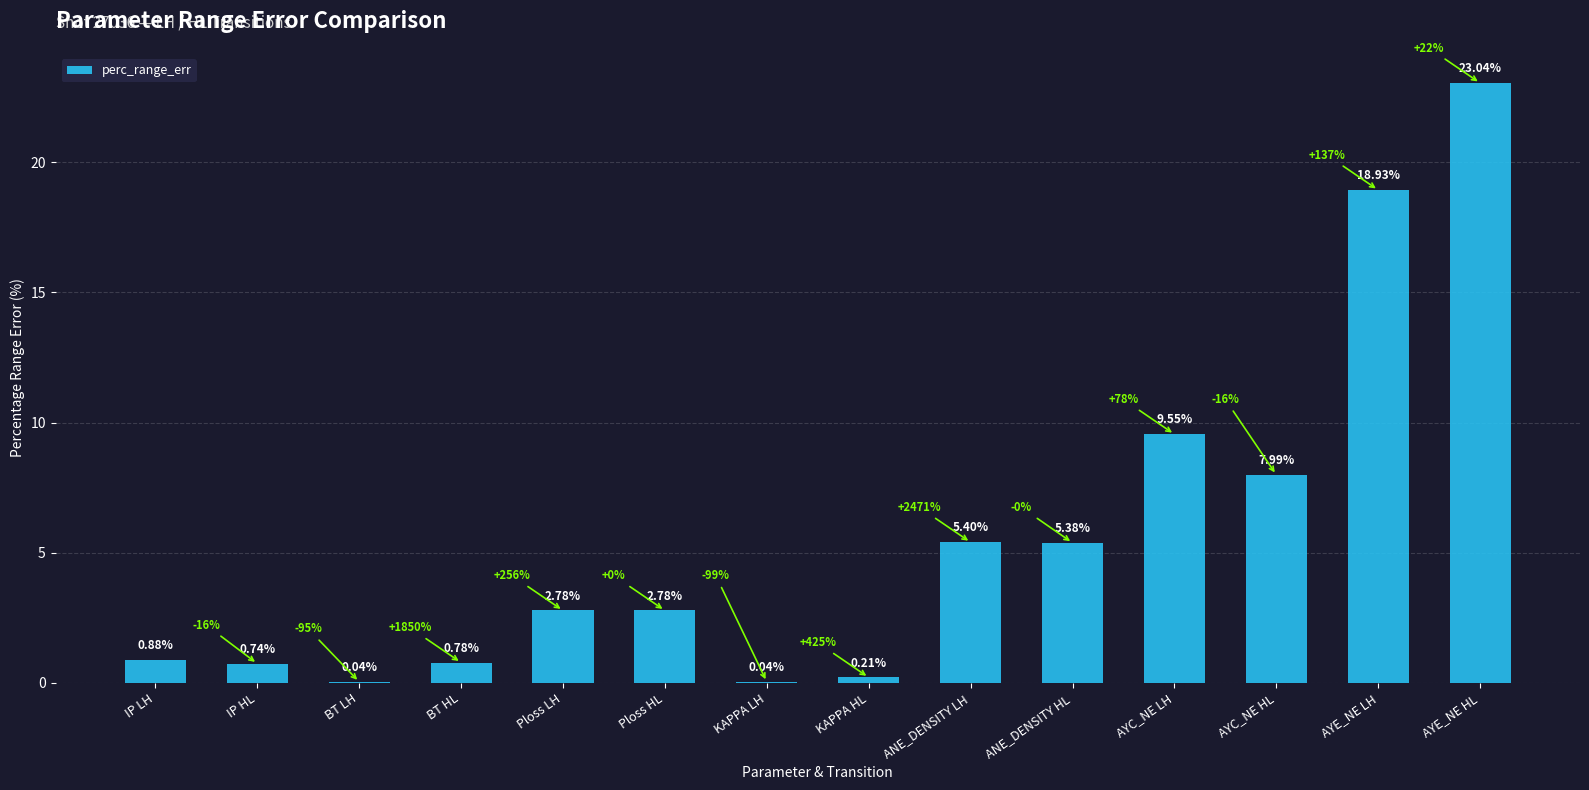

Between IP LH and KAPPA LH, which is larger?

IP LH